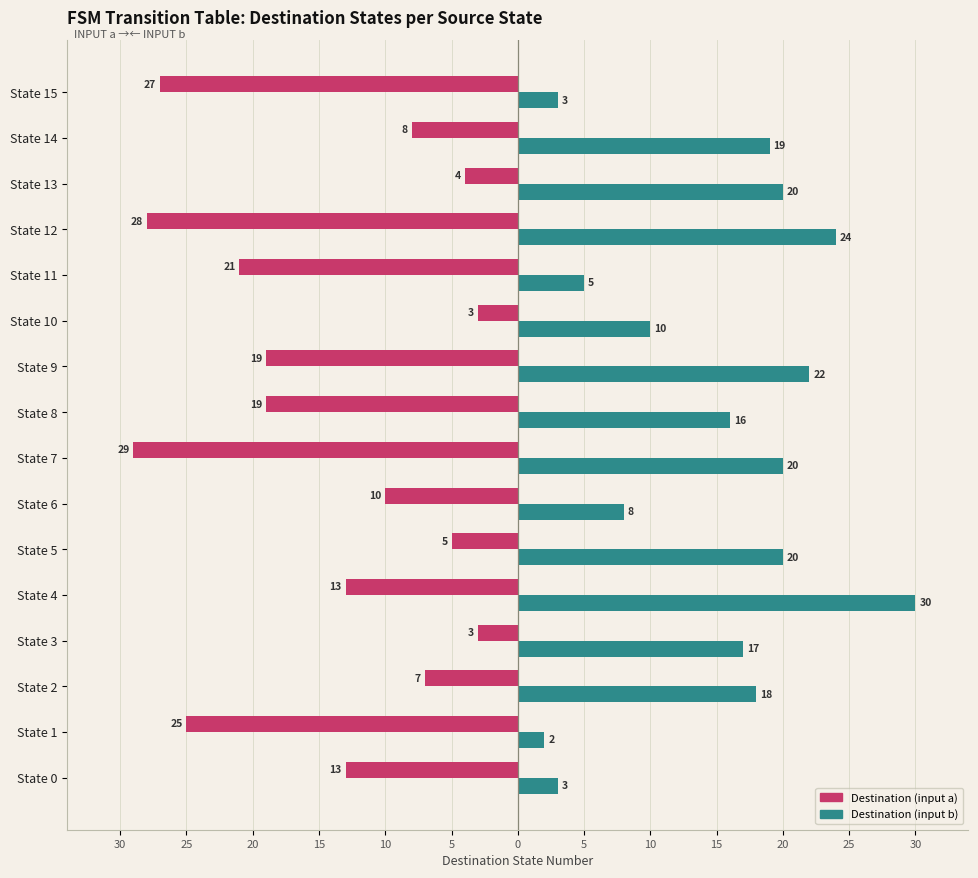

What are all the series names shown in the legend?

Destination (input a), Destination (input b)